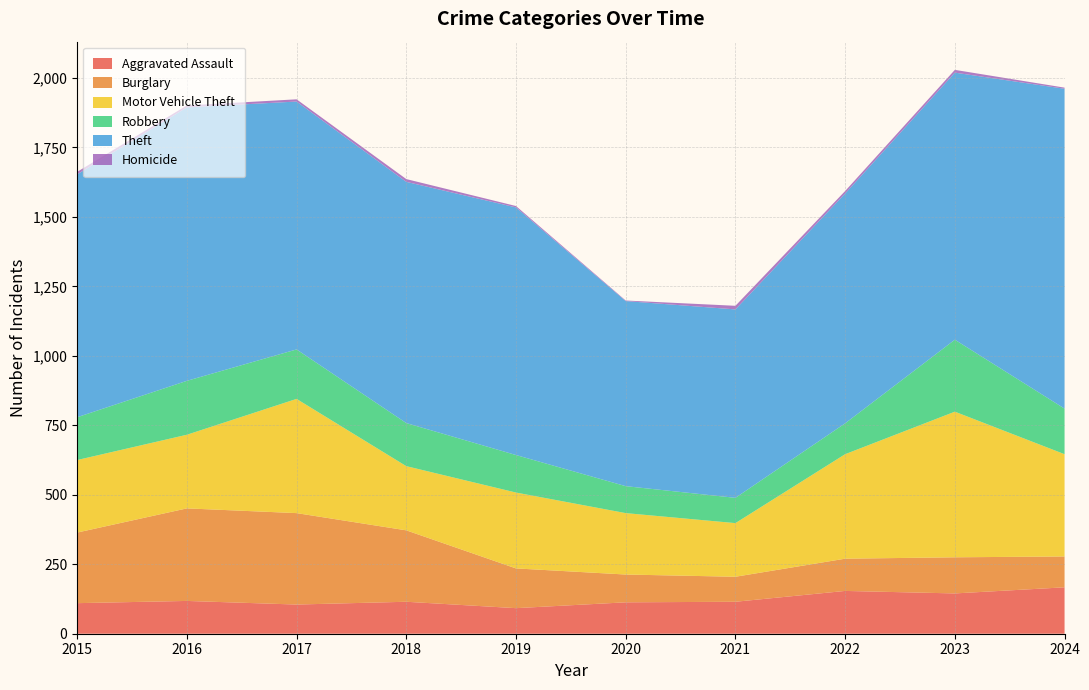

Reading left to right, transcribe all the data shown in this chart.

Aggravated Assault: 2015=110	2016=118	2017=105	2018=115	2019=92	2020=113	2021=115	2022=154	2023=145	2024=167
Burglary: 2015=254	2016=333	2017=329	2018=257	2019=143	2020=100	2021=90	2022=116	2023=130	2024=111
Motor Vehicle Theft: 2015=261	2016=265	2017=411	2018=231	2019=273	2020=221	2021=193	2022=376	2023=524	2024=368
Robbery: 2015=154	2016=194	2017=178	2018=155	2019=135	2020=97	2021=91	2022=111	2023=259	2024=164
Theft: 2015=874	2016=984	2017=892	2018=868	2019=891	2020=666	2021=678	2022=827	2023=961	2024=1151
Homicide: 2015=9	2016=7	2017=8	2018=10	2019=5	2020=2	2021=13	2022=9	2023=10	2024=4